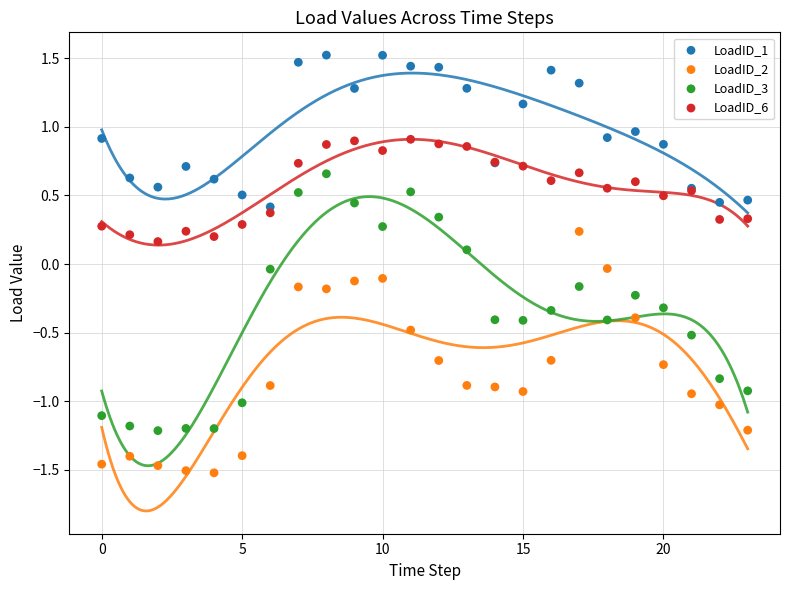

Which series contains the lowest Y value?

LoadID_2